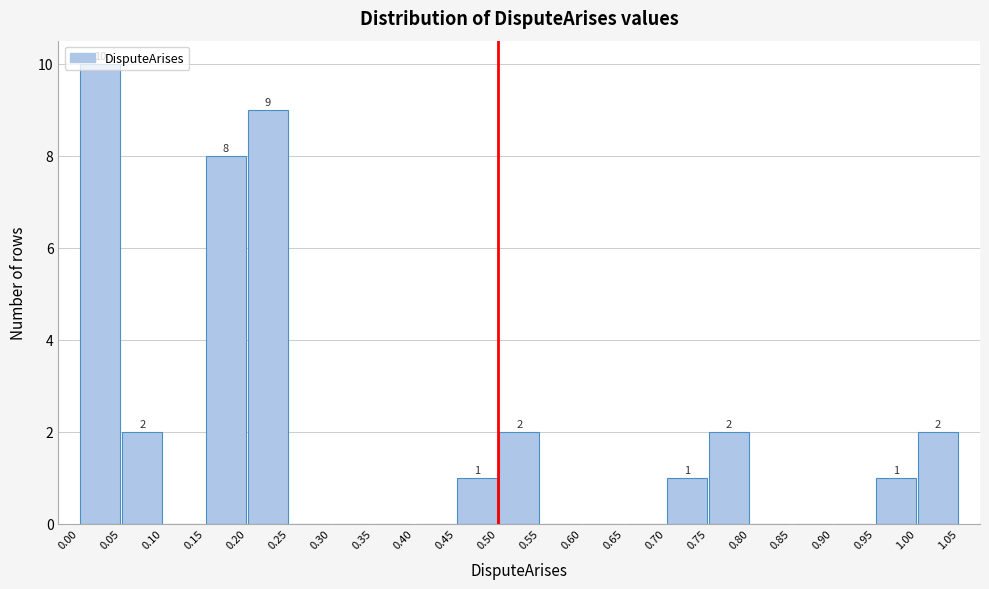

Over which range of the x-axis is the bar tallest?

0.00 to 0.05